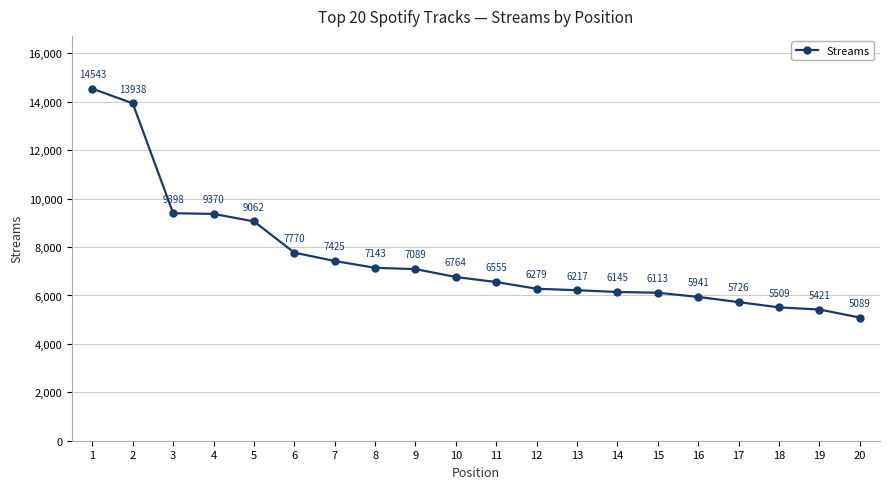

Reading left to right, extract all data points from this chart.

14543	13938	9398	9370	9062	7770	7425	7143	7089	6764	6555	6279	6217	6145	6113	5941	5726	5509	5421	5089